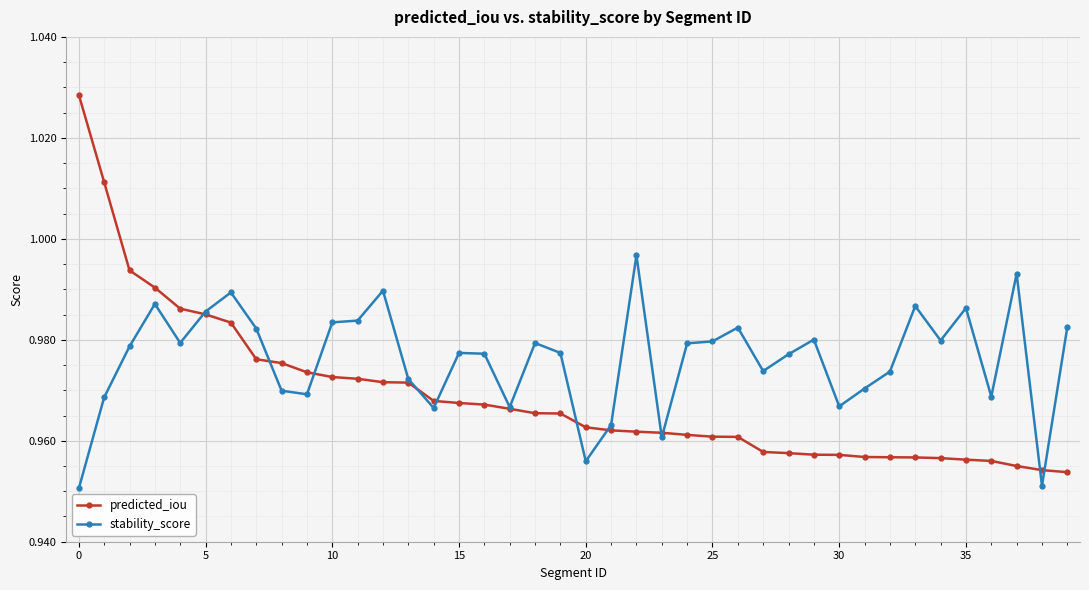

Rank the series by their average value, from highest to lowest.

stability_score, predicted_iou